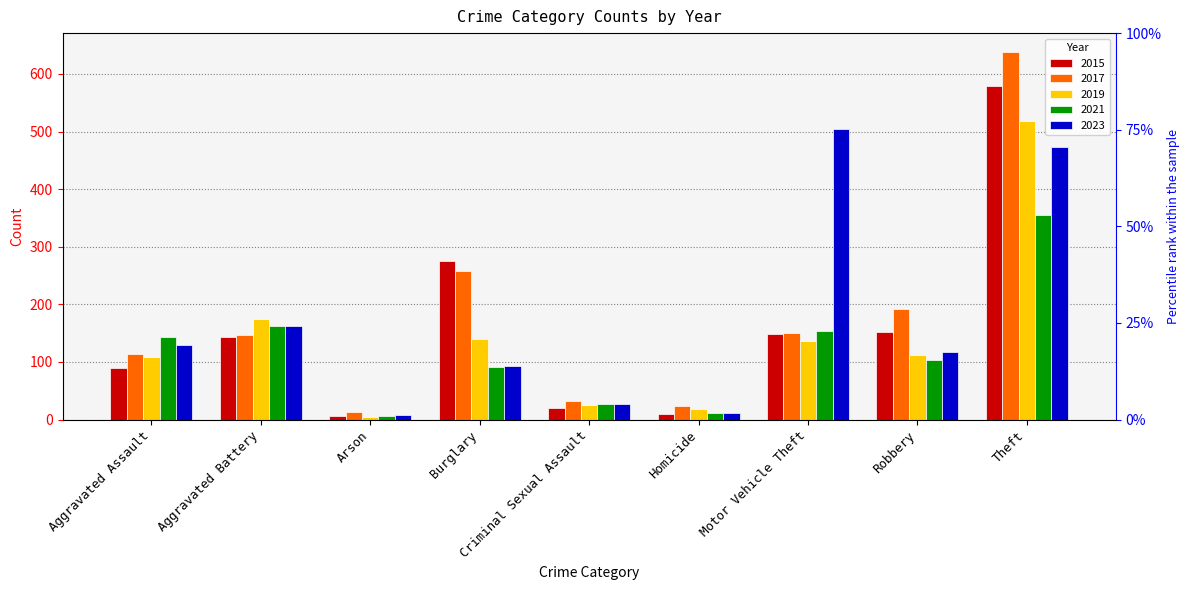

What is the label of the 6th bar from the left?

Homicide